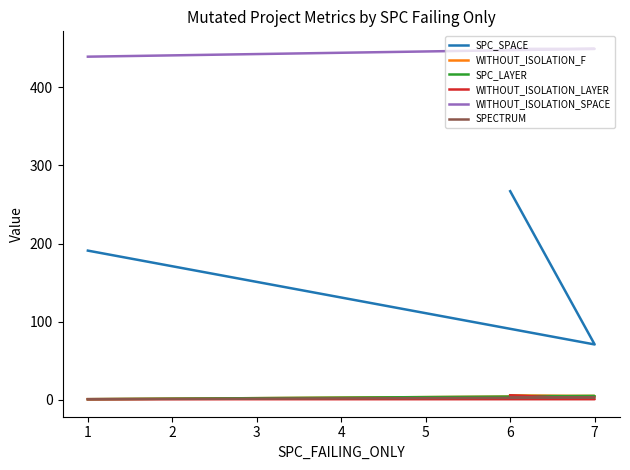

What is the value of the SPECTRUM point at the 1st from the left?

3